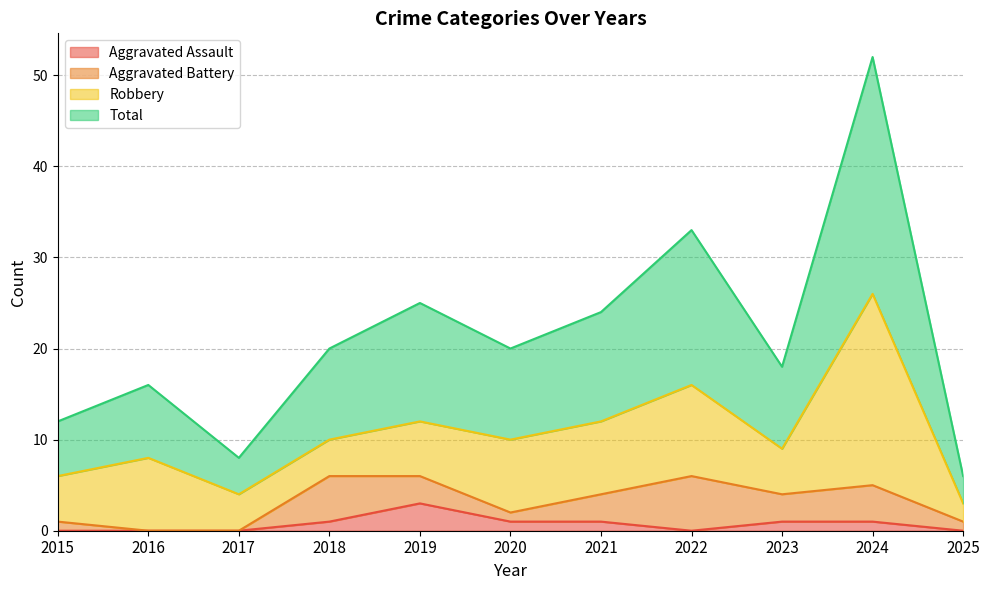

True or false: Aggravated Assault has more than 2 interior local peaks.

False